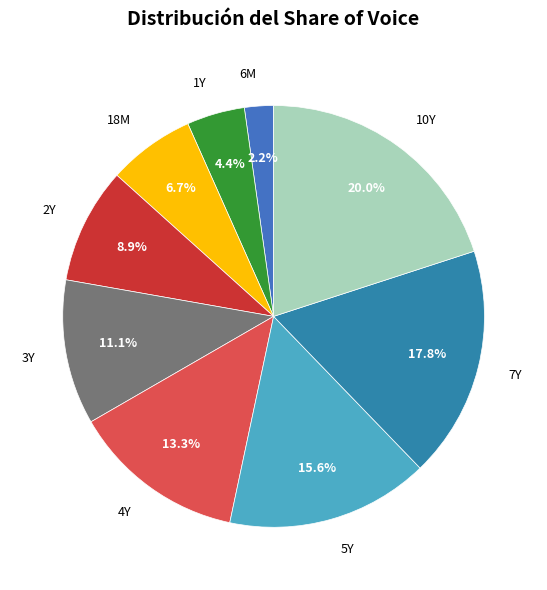

Count the number of slices in the pie.

9